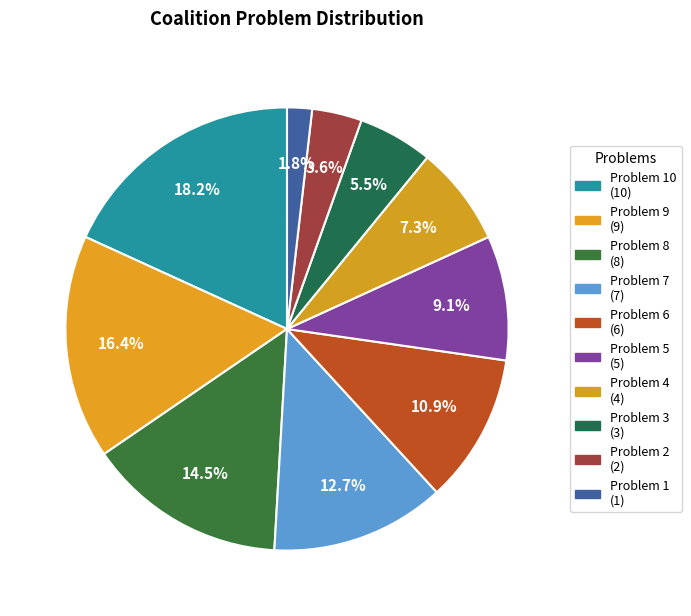

Count the number of slices in the pie.

10